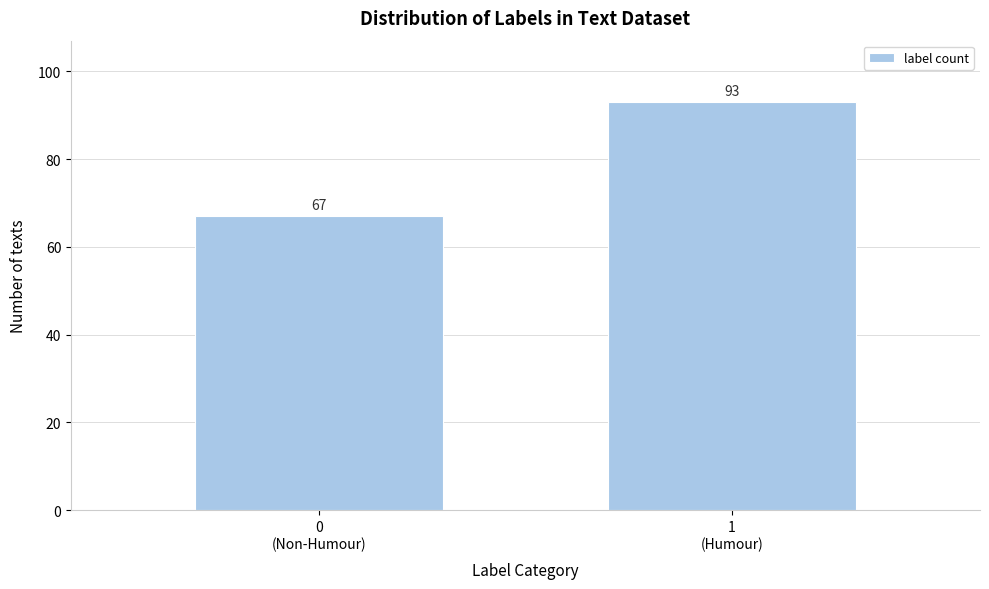

Reading right to left, extract all data points from this chart.

93	67